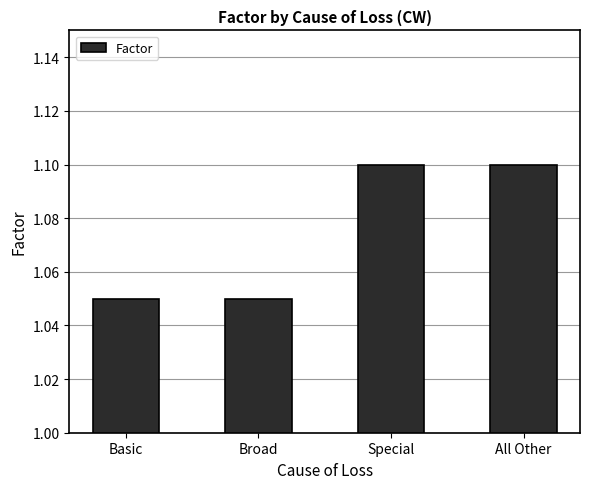

How many bars are there in total?

4